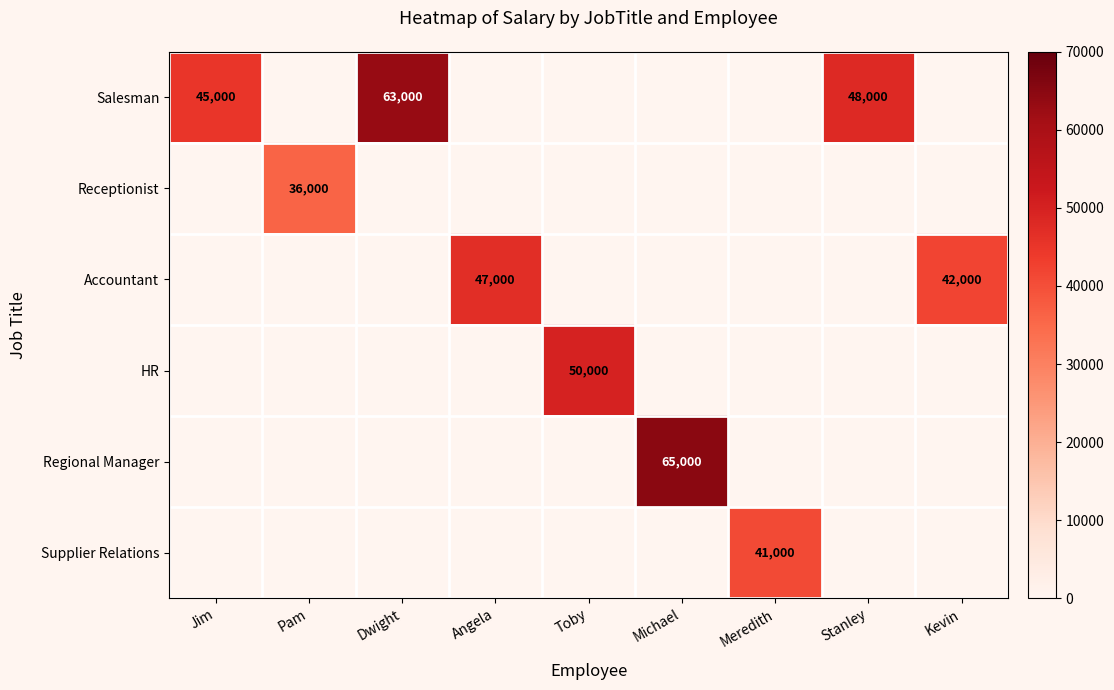

True or false: Receptionist has a value of 36000 at Pam.

True